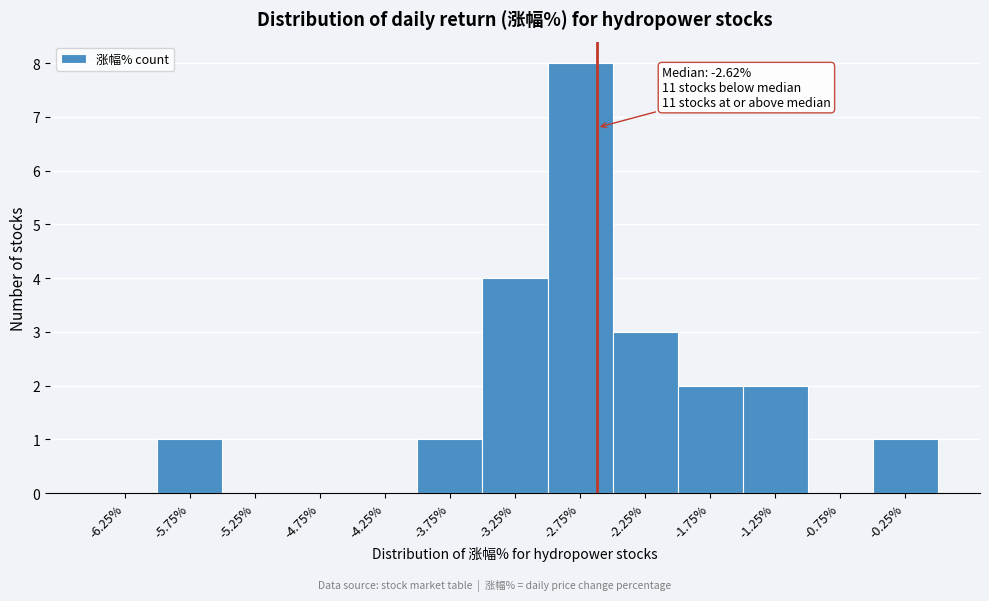

Which range on the x-axis has the tallest bar?

-3.0 to -2.5